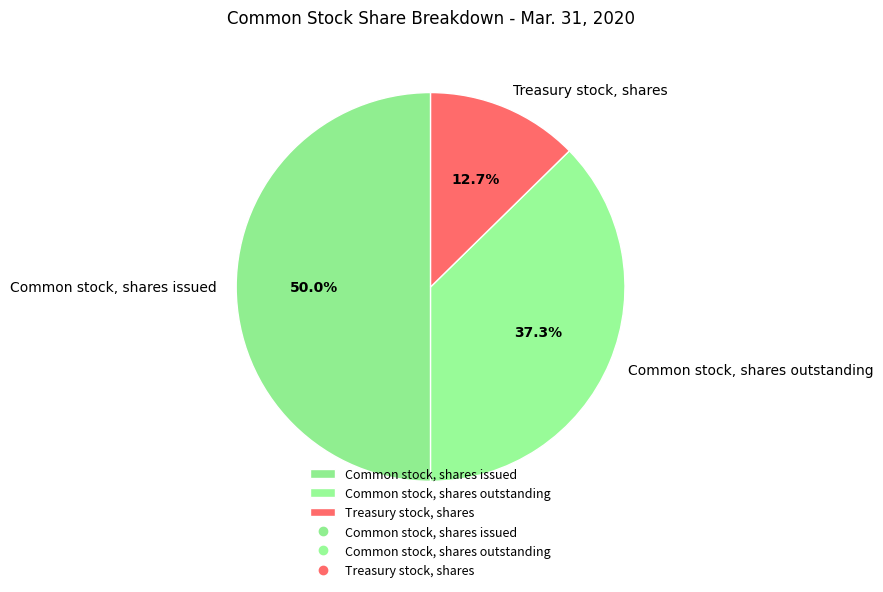

What is the smallest slice in the pie chart?

Treasury stock, shares